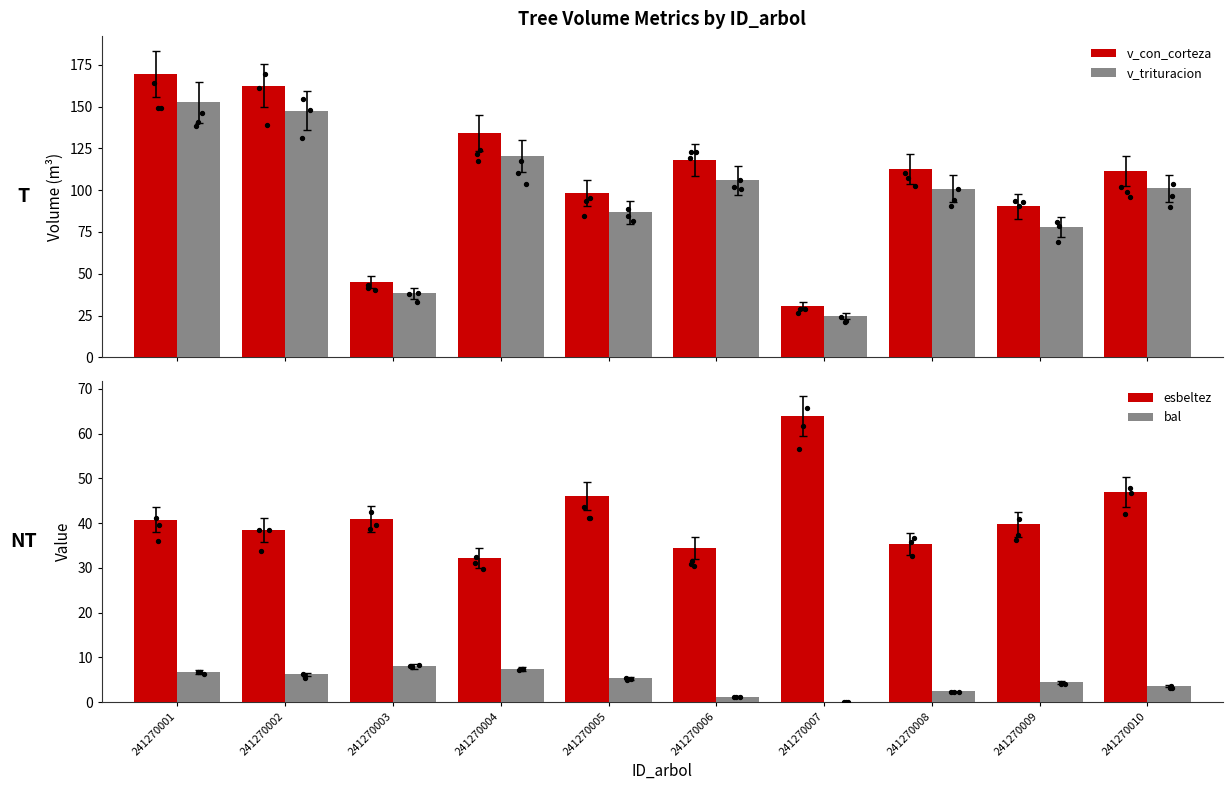

What are all the series names shown in the legend?

v_con_corteza, v_trituracion, esbeltez, bal